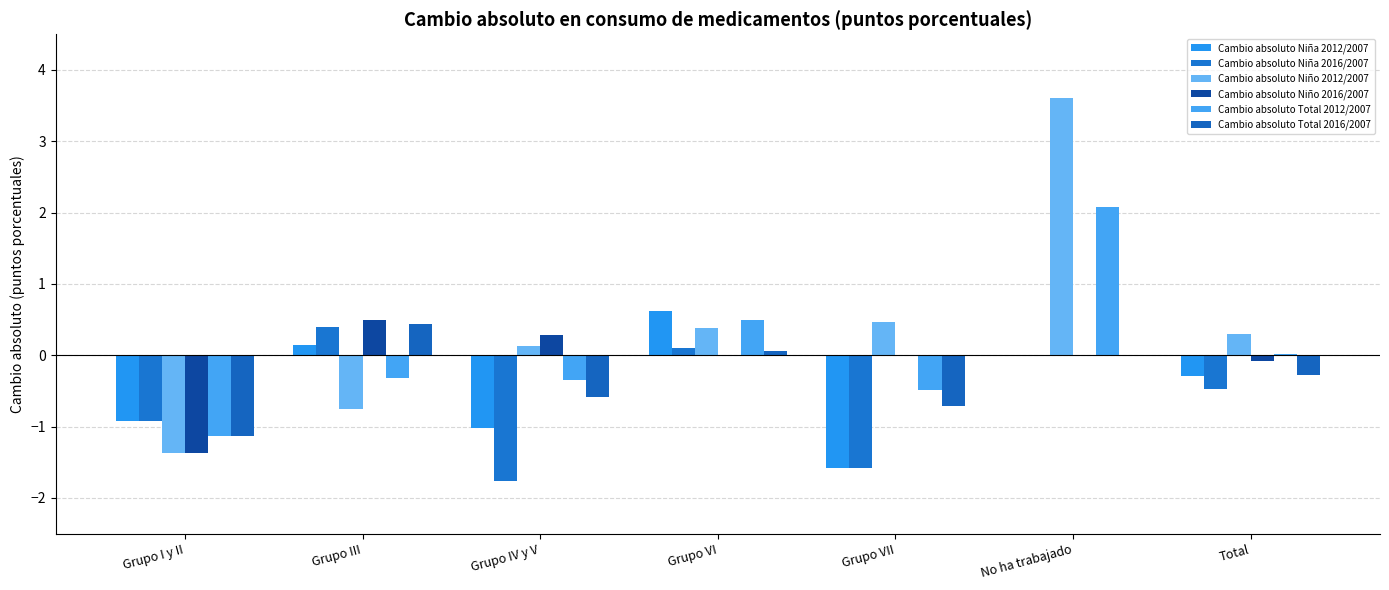

Is it true that Cambio absoluto Niña 2016/2007 equals -0.9 at Grupo VII?

False